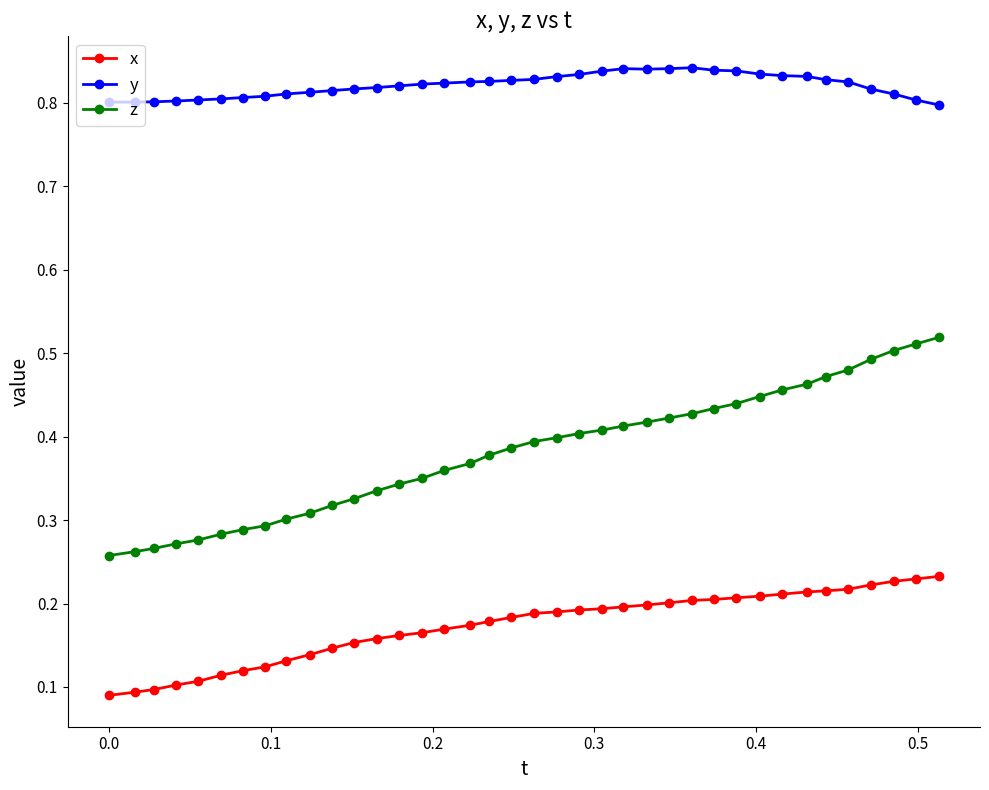

Which series has the largest total across all categories?

y